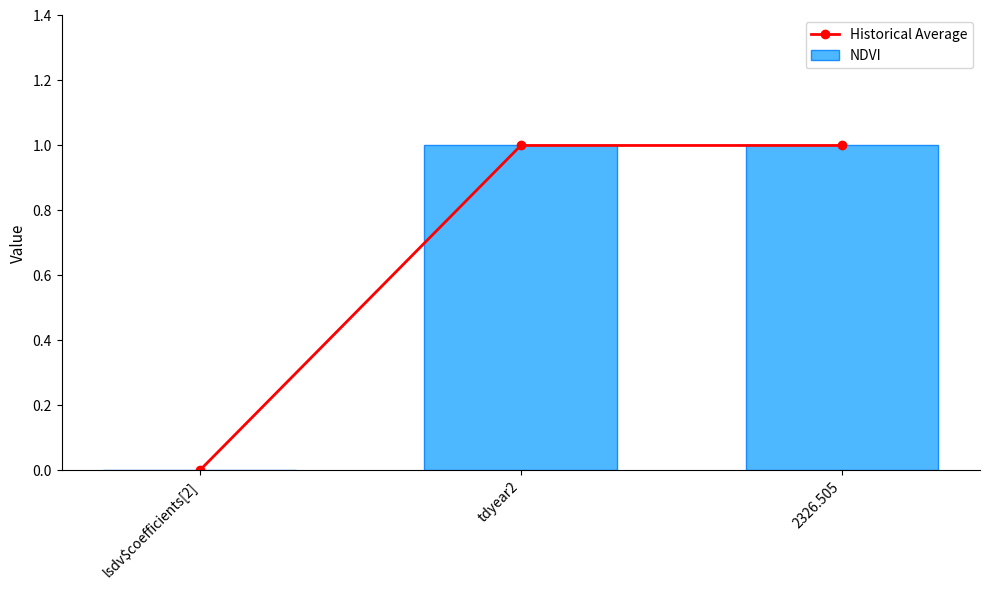

What are all the series names shown in the legend?

Historical Average, NDVI